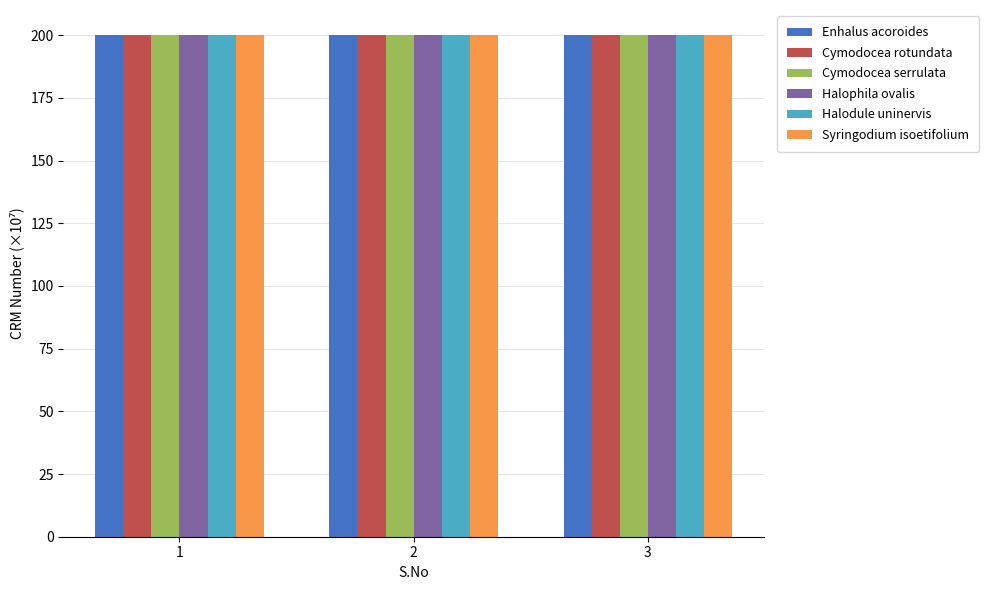

What is the maximum value for Syringodium isoetifolium?

200.0